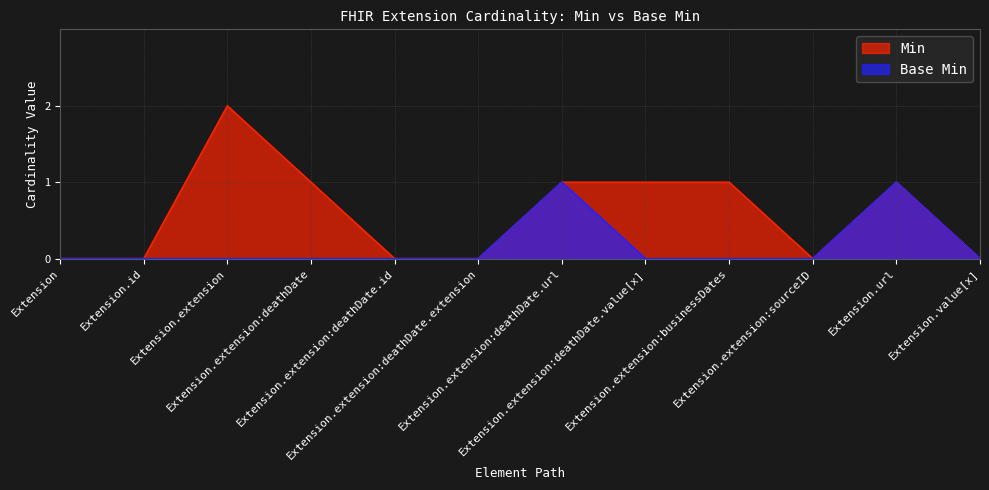

Which series has the largest total across all categories?

Min